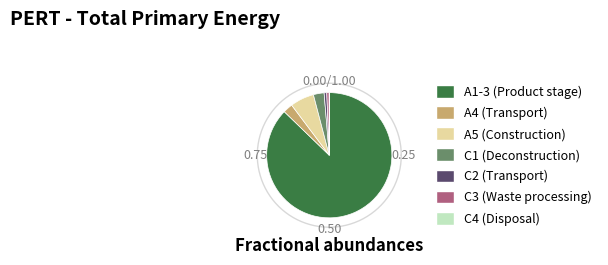

Is the sum of A4 (Transport) and C1 (Deconstruction) greater than half?

No